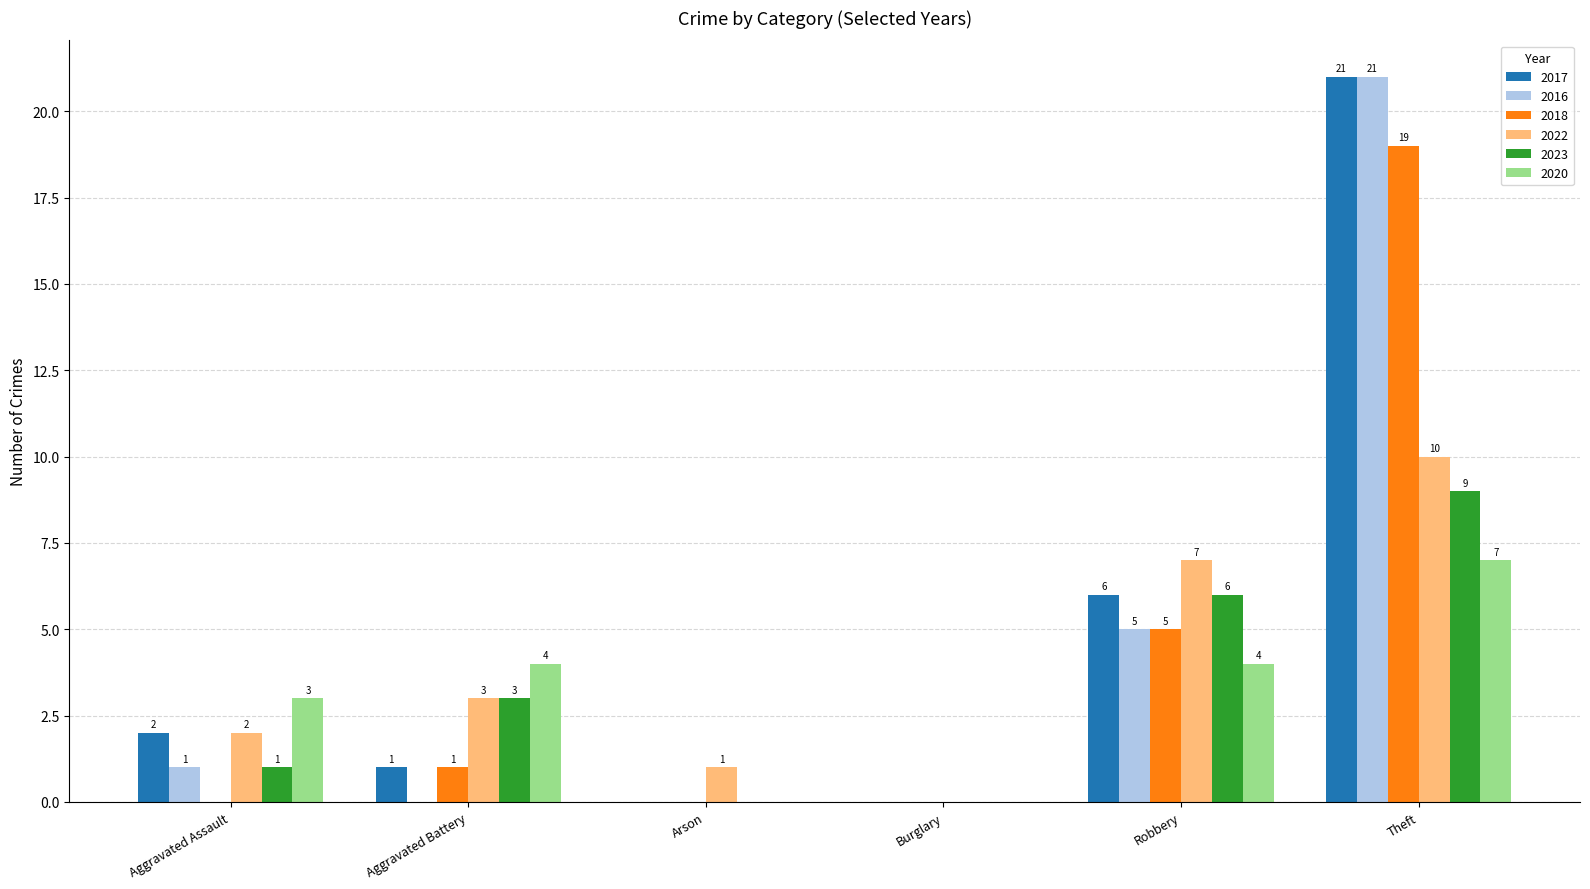

What is the total value across all series at Arson?

1